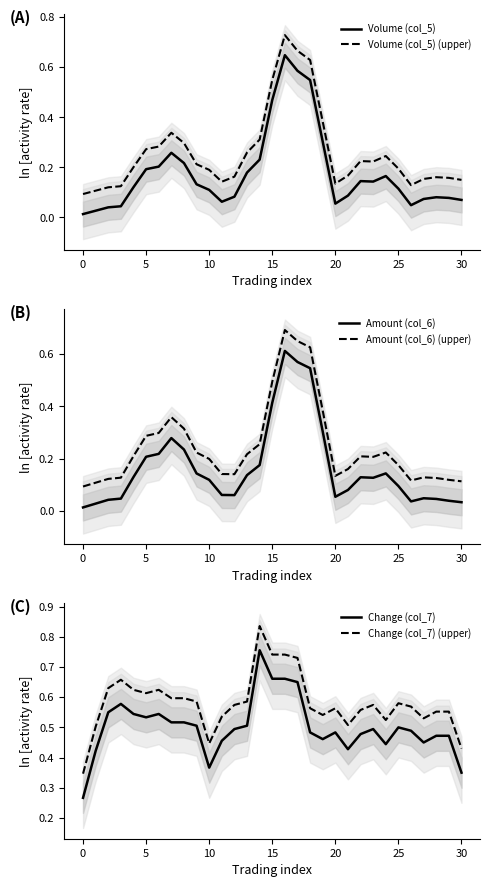

What are all the series names shown in the legend?

Volume (col_5), Volume (col_5) (upper), Amount (col_6), Amount (col_6) (upper), Change (col_7), Change (col_7) (upper)